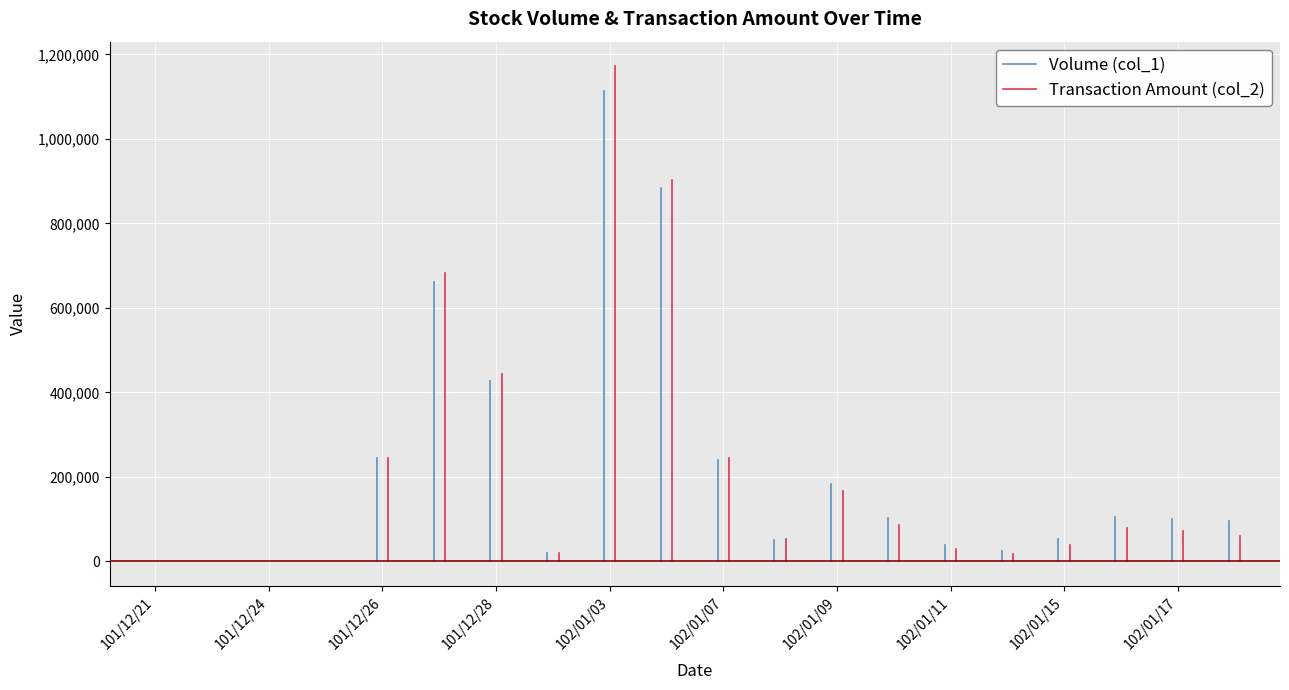

What is the value of the Transaction Amount (col_2) point at the 15th from the left?

29260